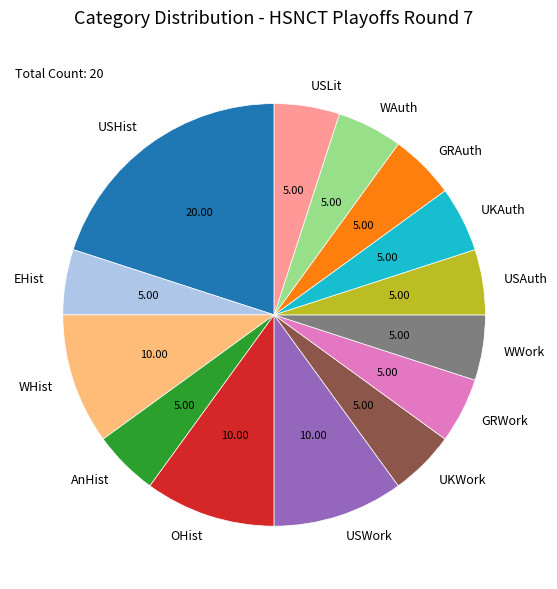

What is the largest slice in the pie chart?

USHist